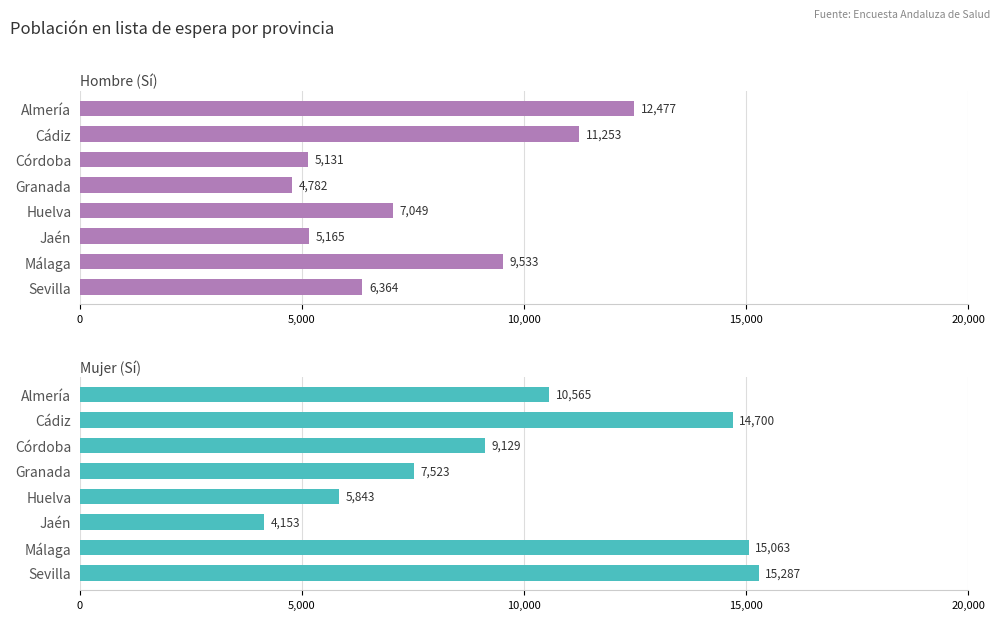

What position from the right is Cádiz?

7